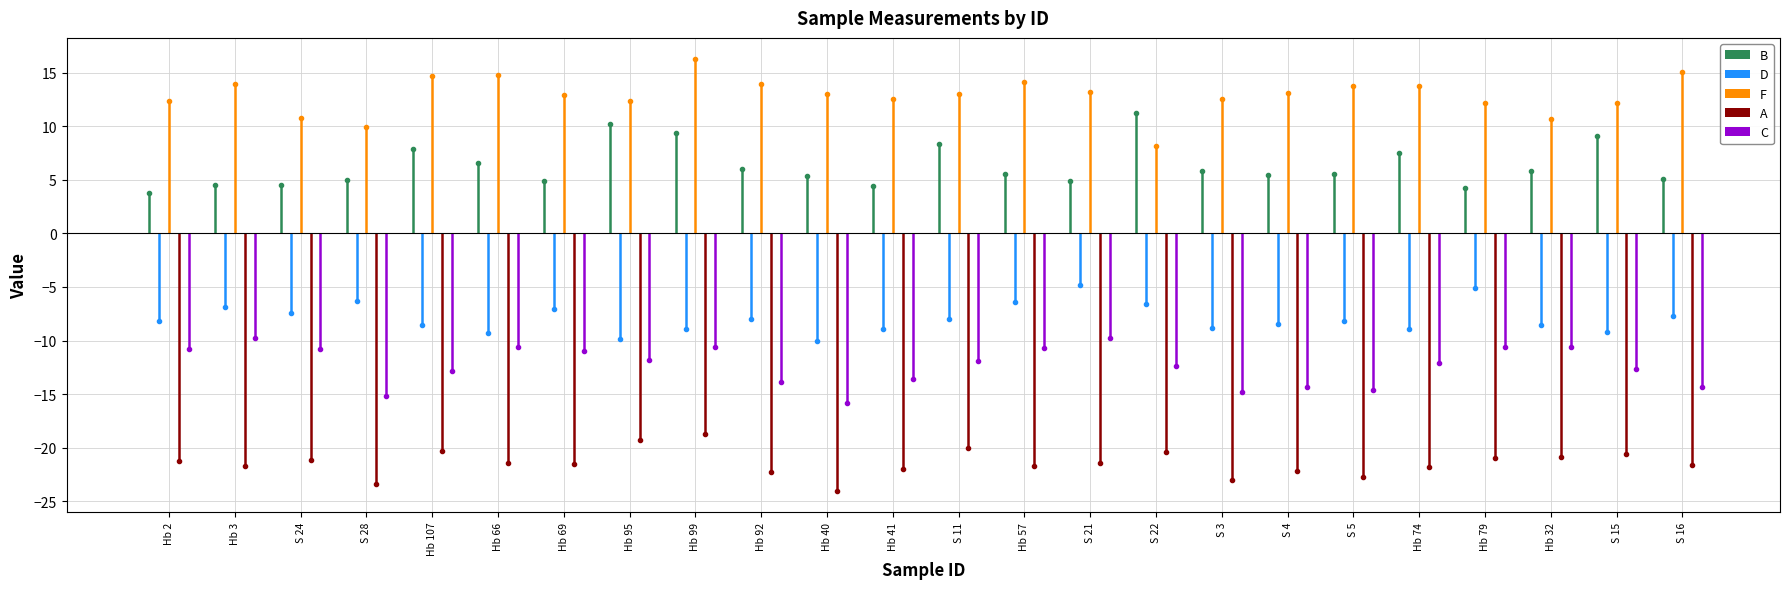

The A series shows -11.1 at Hb 2. True or false?

False